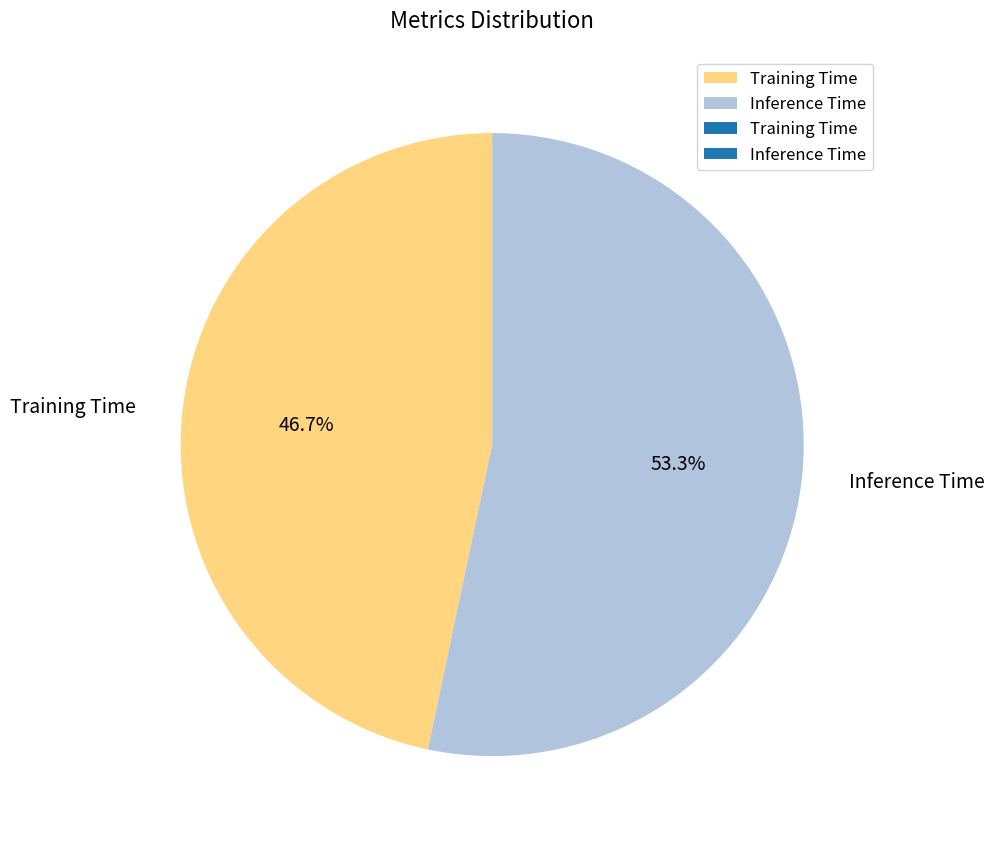

Is there any slice that represents more than half of the pie?

Yes